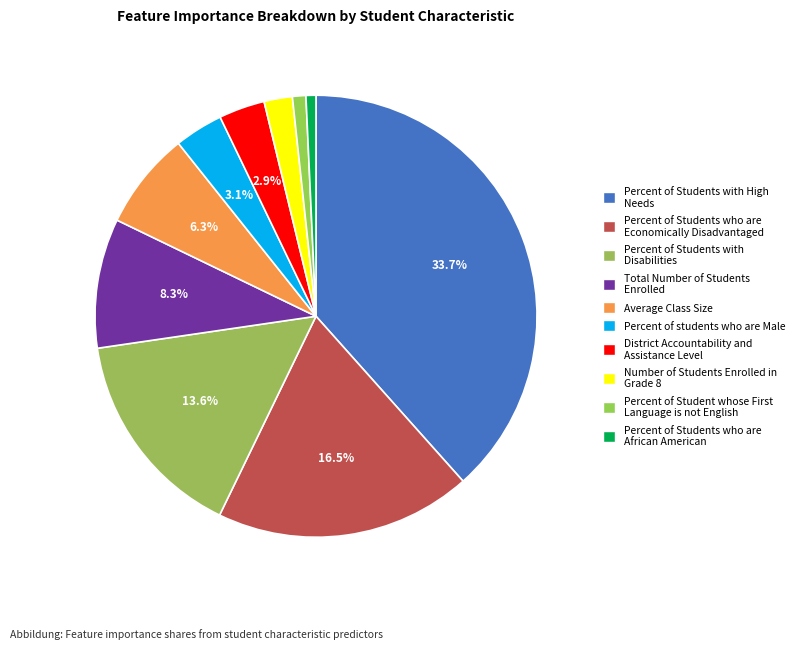

Count the number of slices in the pie.

10